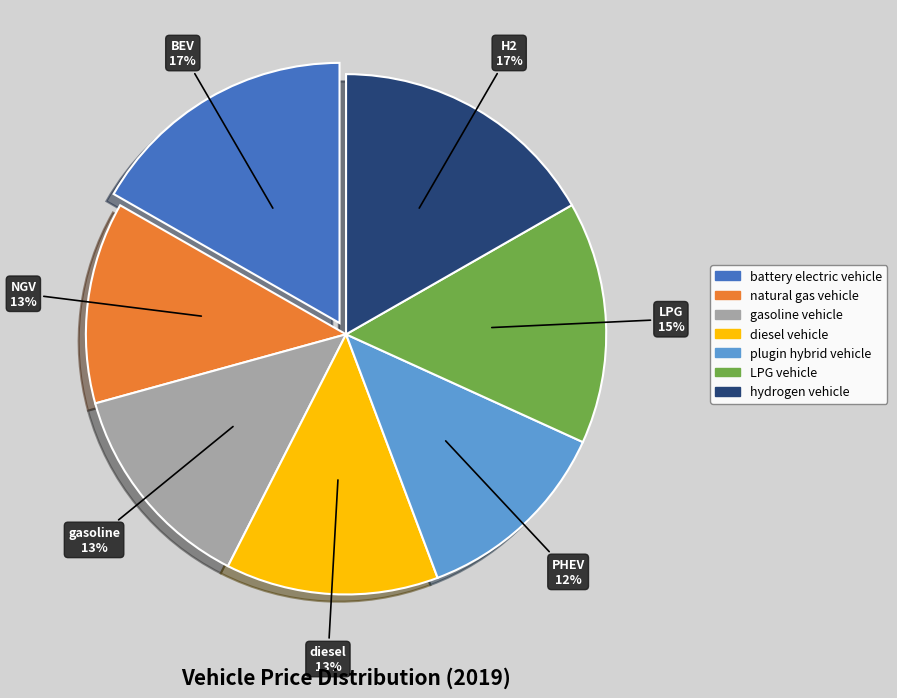

Combined, do gasoline vehicle and LPG vehicle account for over 50%?

No